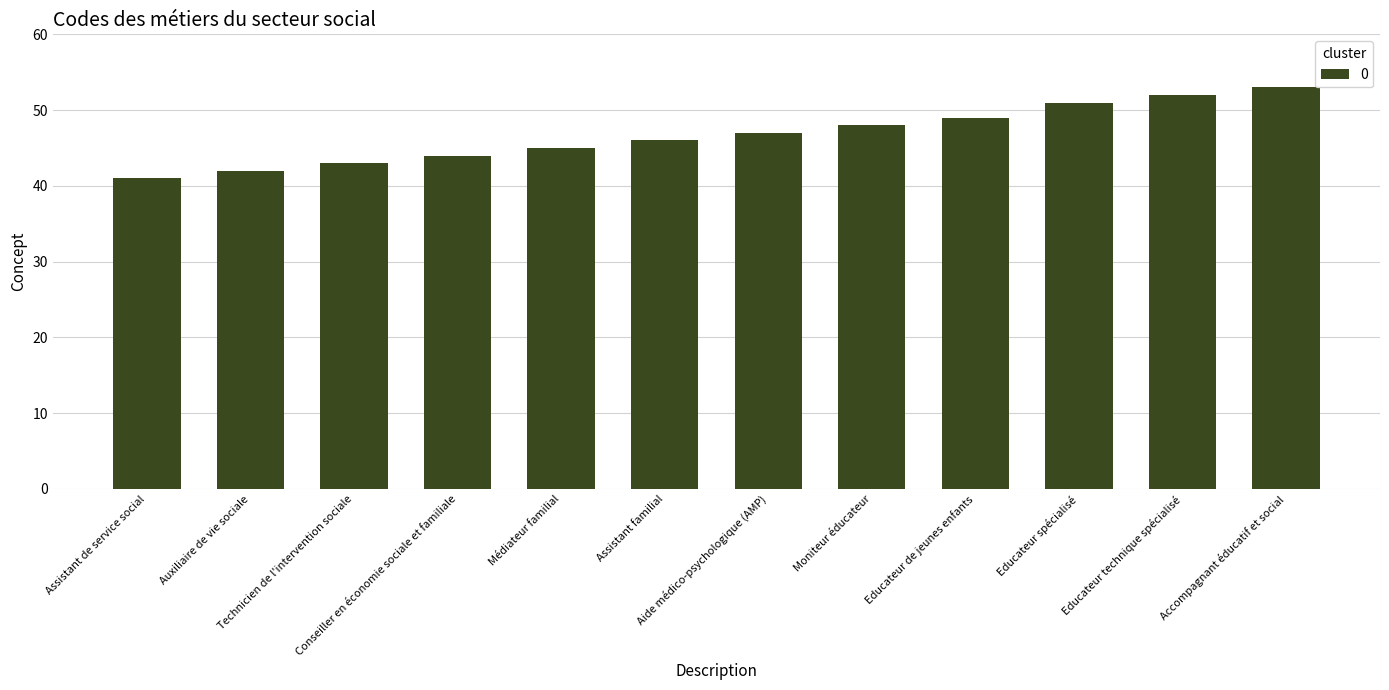

Is it true that the value at Aide médico-psychologique (AMP) is 47?

True